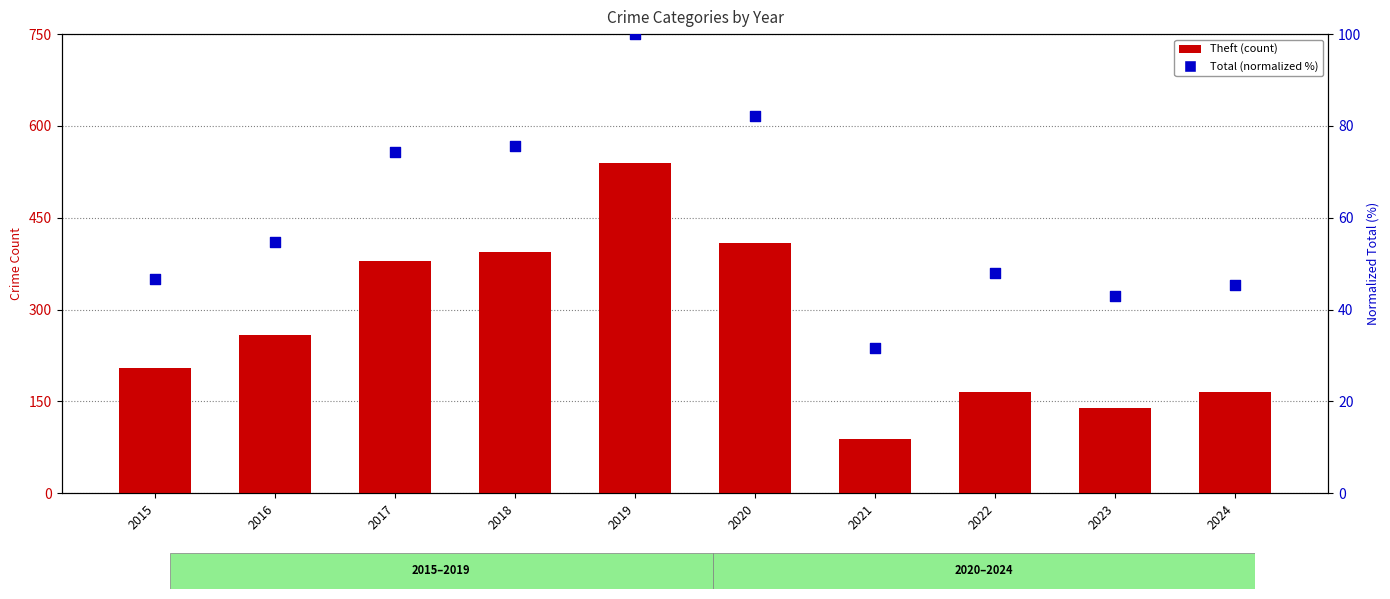

What is the total value across all series at 2016?

312.6